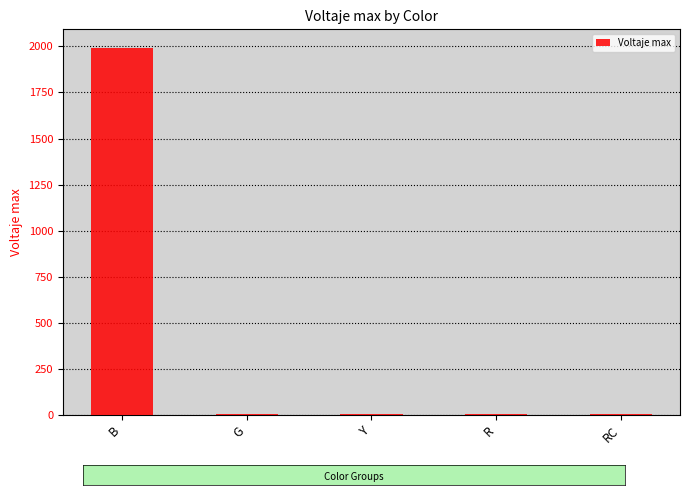

Reading left to right, what are all the values shown in this chart?

B=1993.0	G=2.0	Y=2.0	R=2.0	RC=2.0